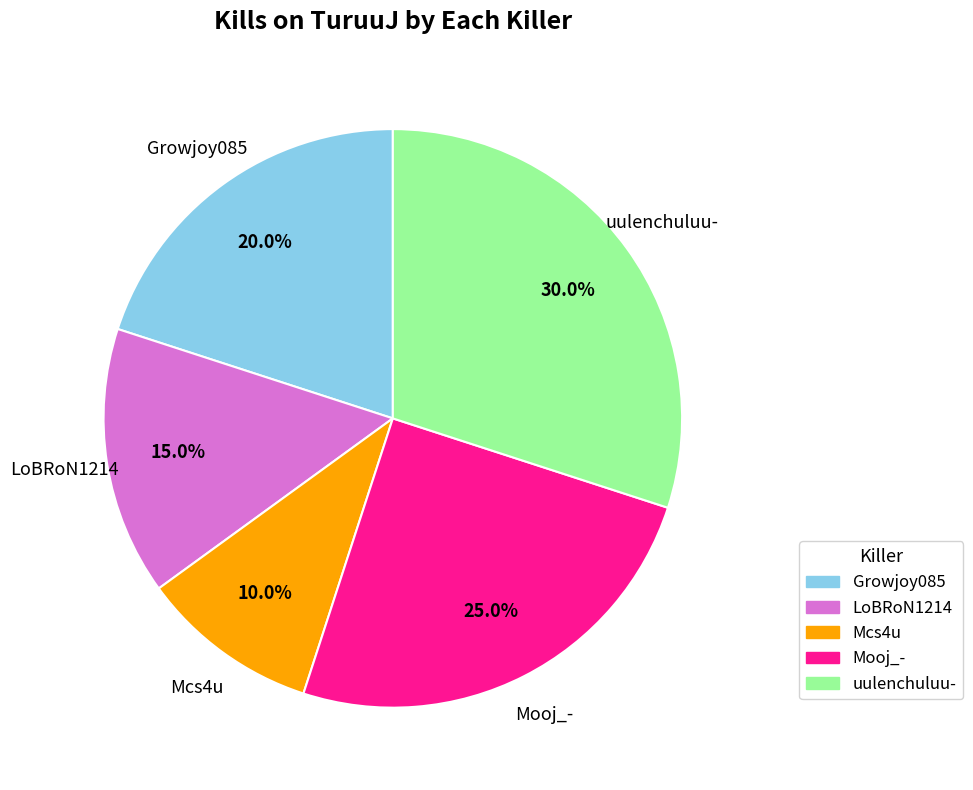

Which slice is the smallest?

Mcs4u